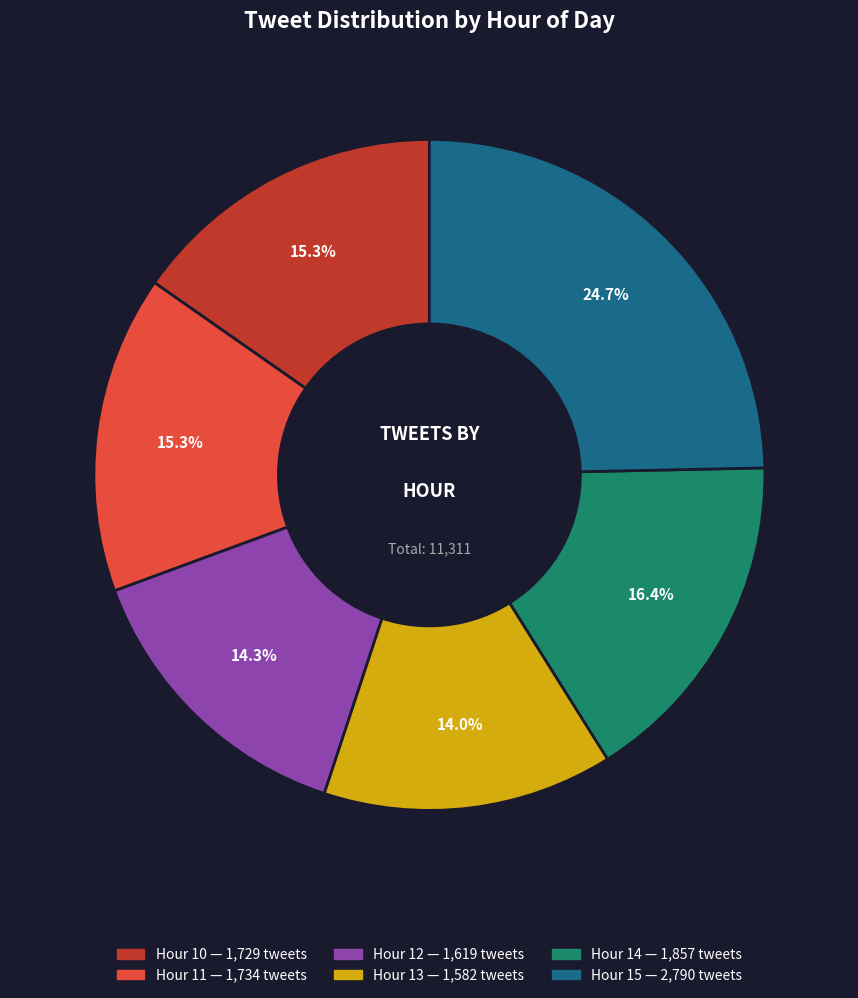

Is there a majority slice in this chart?

No